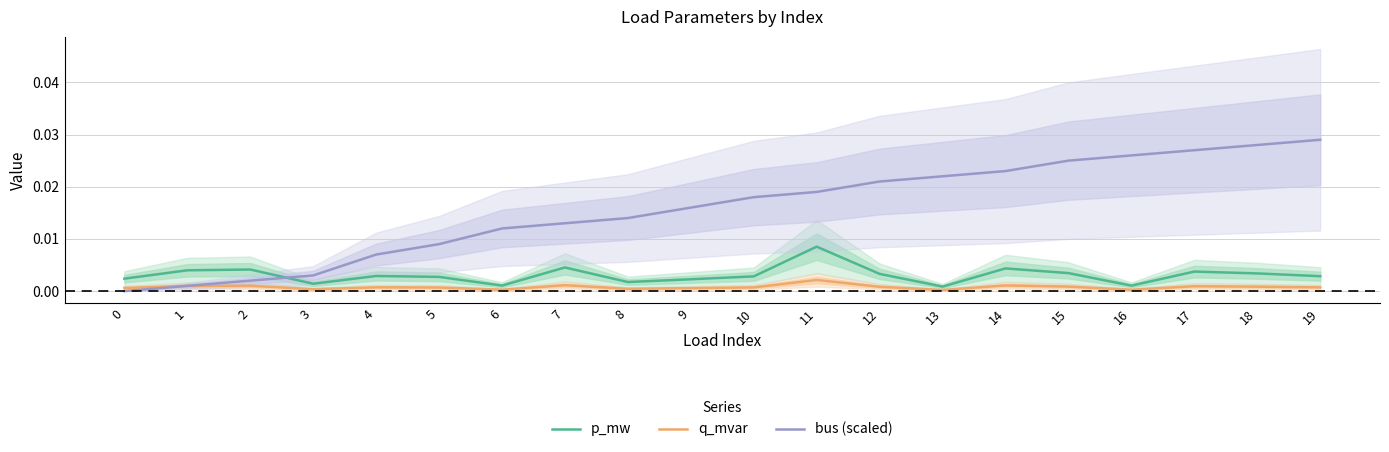

List the series in order of their peak value, highest first.

bus (scaled), p_mw, q_mvar